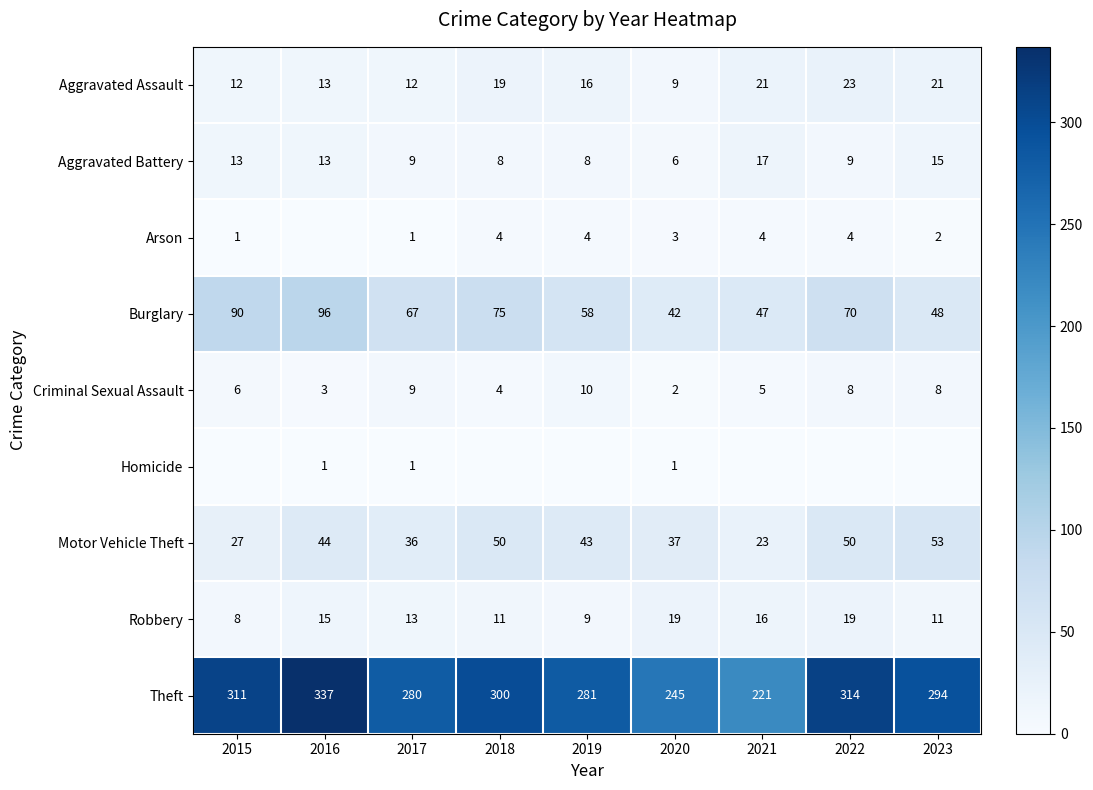

What is the difference between the second highest and minimum values in the Aggravated Battery series?

9